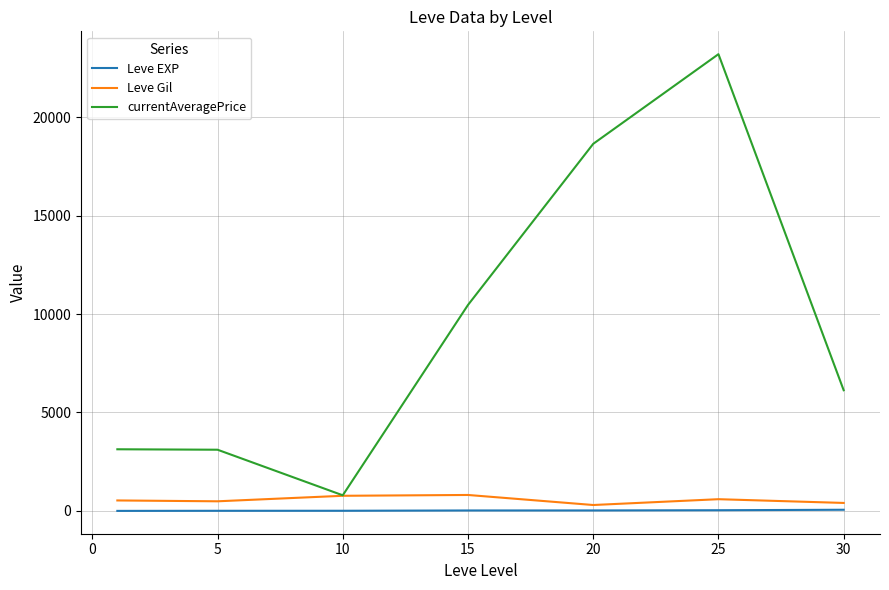

What are all the series names shown in the legend?

Leve EXP, Leve Gil, currentAveragePrice